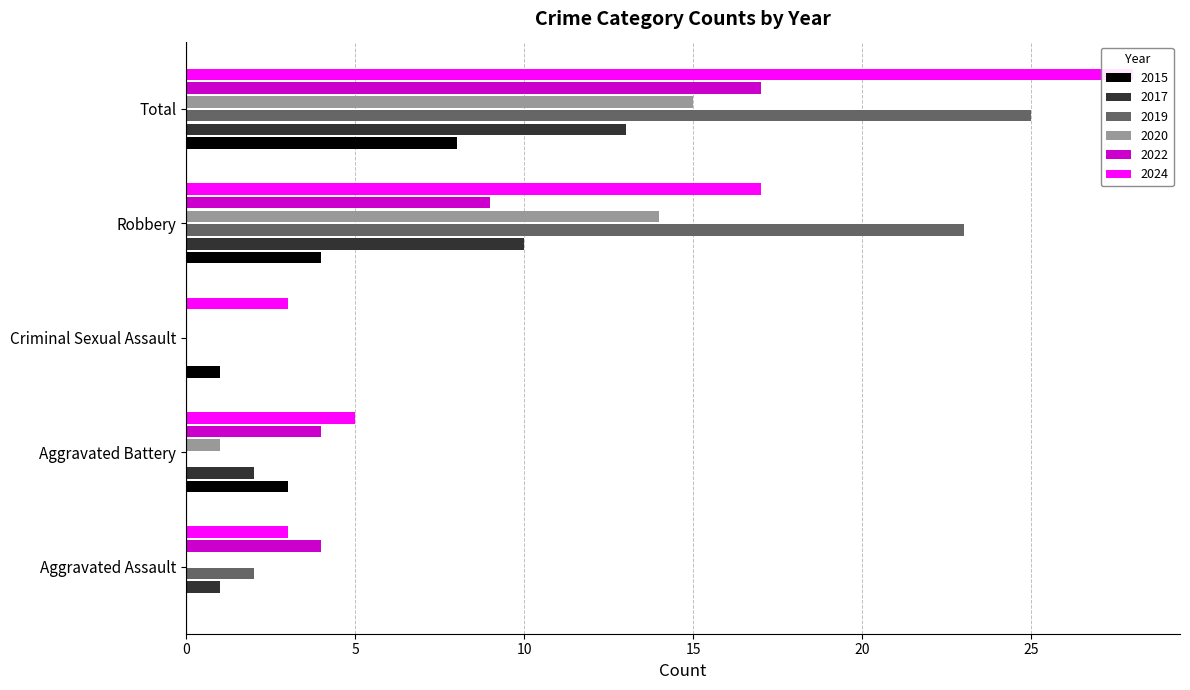

Where does the 2024 series first go above 5?

Robbery